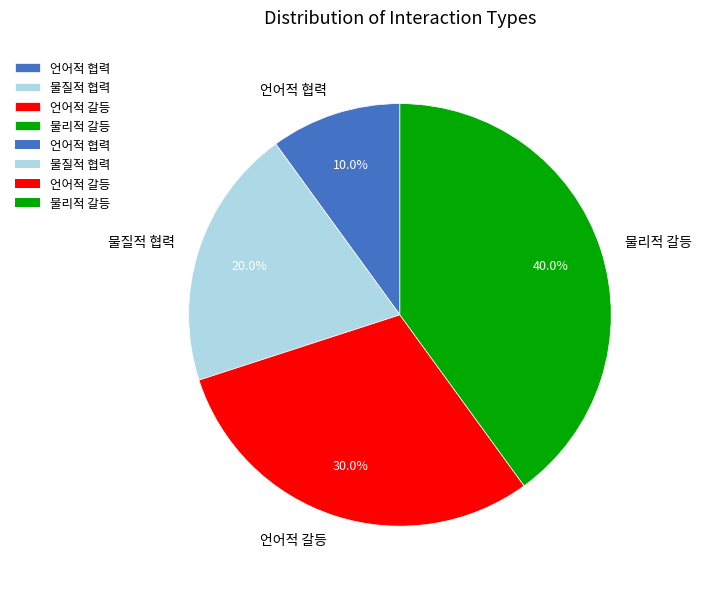

To the nearest percent, what is the difference between the largest and smallest slice percentages?

30%